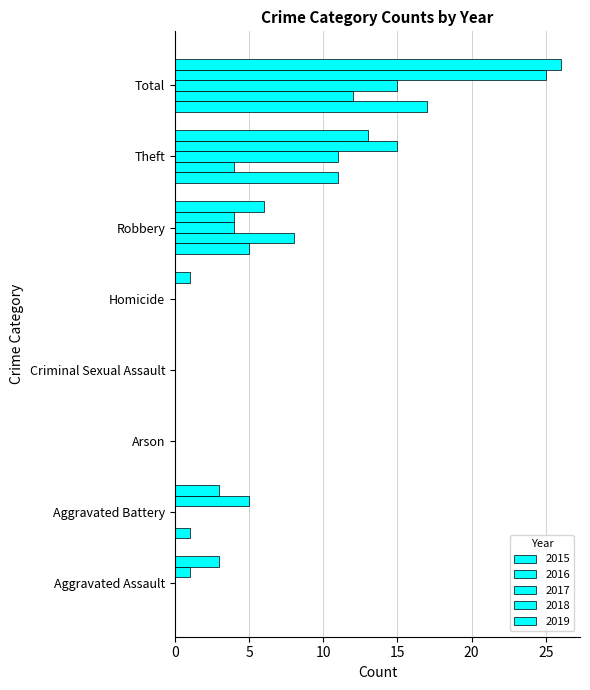

Reading right to left, transcribe all the data shown in this chart.

2015: Total=17	Theft=11	Robbery=5	Homicide=0	Criminal Sexual Assault=0	Arson=0	Aggravated Battery=1	Aggravated Assault=0
2016: Total=12	Theft=4	Robbery=8	Homicide=0	Criminal Sexual Assault=0	Arson=0	Aggravated Battery=0	Aggravated Assault=0
2017: Total=15	Theft=11	Robbery=4	Homicide=0	Criminal Sexual Assault=0	Arson=0	Aggravated Battery=0	Aggravated Assault=0
2018: Total=25	Theft=15	Robbery=4	Homicide=0	Criminal Sexual Assault=0	Arson=0	Aggravated Battery=5	Aggravated Assault=1
2019: Total=26	Theft=13	Robbery=6	Homicide=1	Criminal Sexual Assault=0	Arson=0	Aggravated Battery=3	Aggravated Assault=3